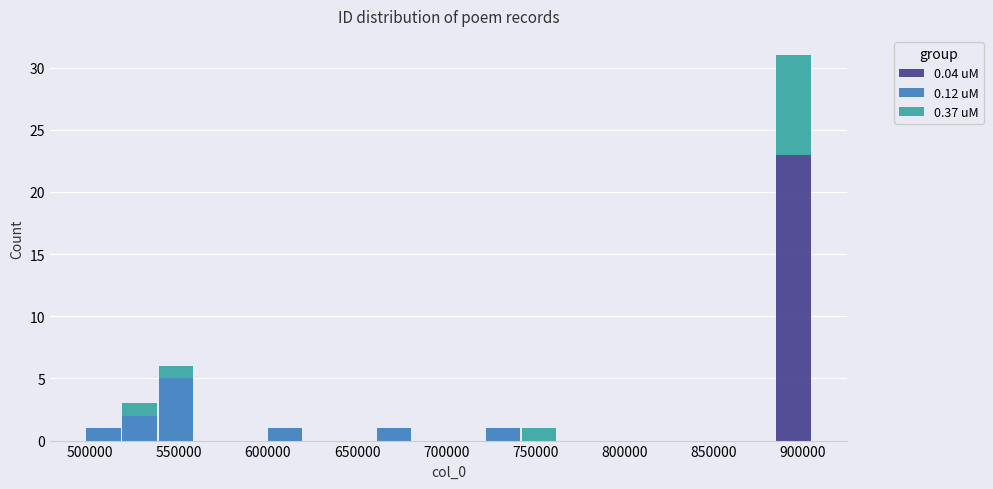

Reading left to right, list every stacked bar in this chart as the range it spans on the x-axis followed by its total height. Neither the bar edges nor the heights are printed on the chart, so give them approximately, as read against the axes.

495000 to 520000: 1
520000 to 540000: 3
540000 to 560000: 6
560000 to 580000: 0
580000 to 600000: 0
600000 to 620000: 1
620000 to 640000: 0
640000 to 660000: 0
660000 to 680000: 1
680000 to 700000: 0
700000 to 720000: 0
720000 to 740000: 1
740000 to 760000: 1
760000 to 785000: 0
785000 to 805000: 0
805000 to 825000: 0
825000 to 845000: 0
845000 to 865000: 0
865000 to 885000: 0
885000 to 905000: 31